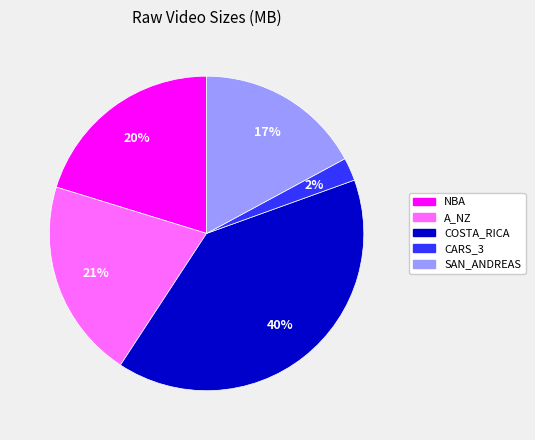

How many segments does this pie chart have?

5